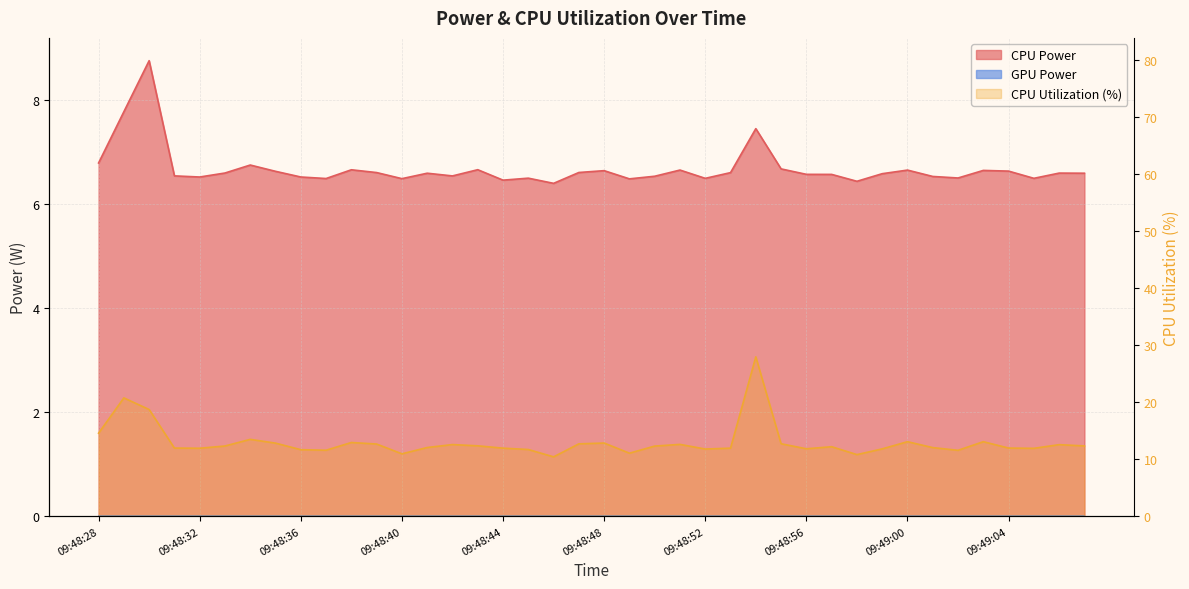

What is the label of the 40th point from the right?

09:48:28